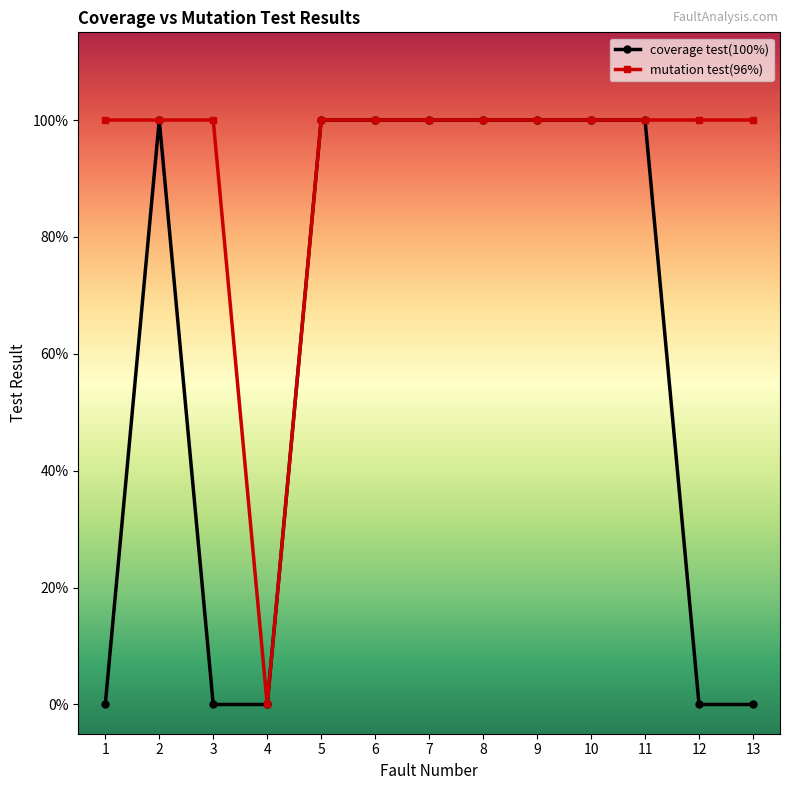

What is the value of the coverage test(100%) point at the 6th from the left?

1